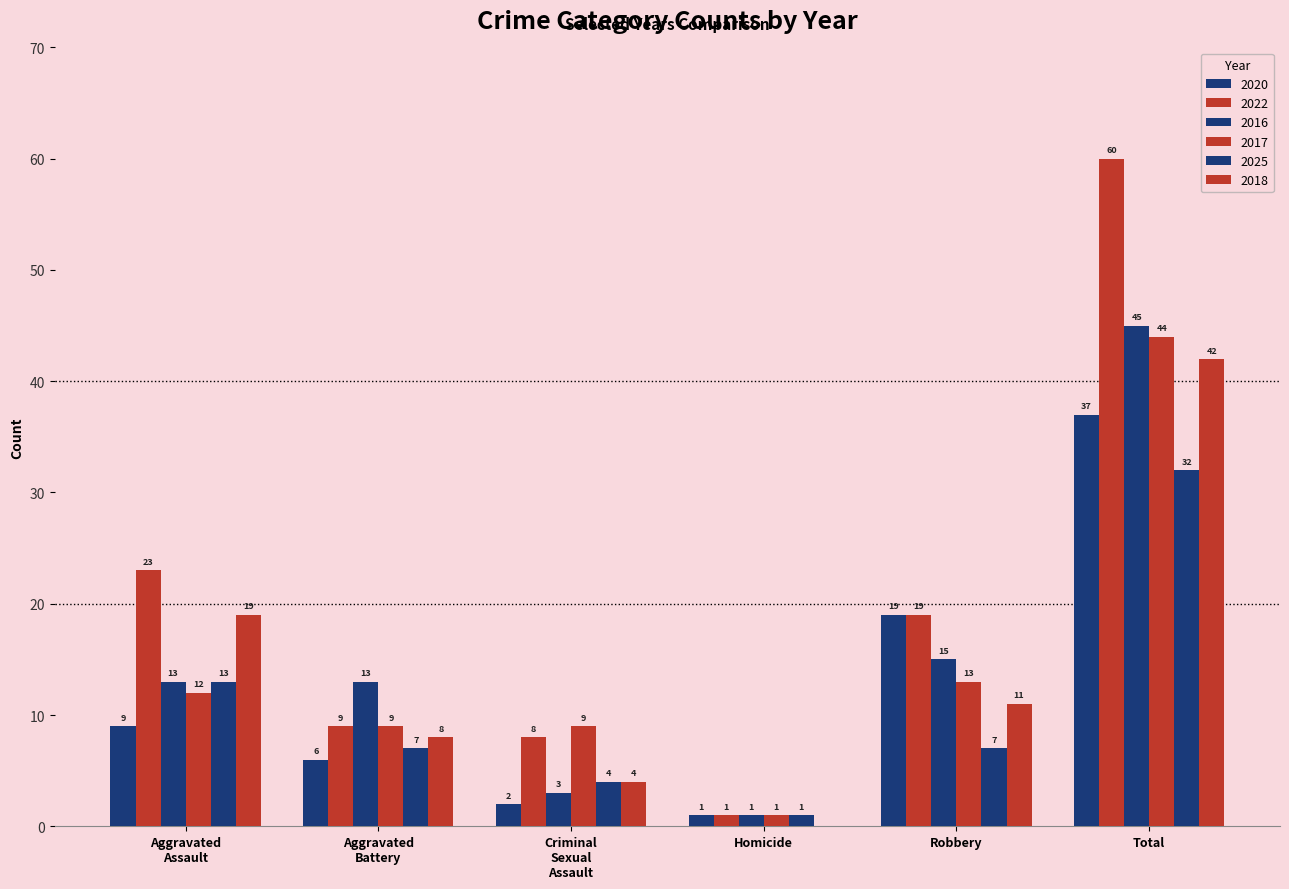

What is the difference between the highest and lowest values at Total?

28